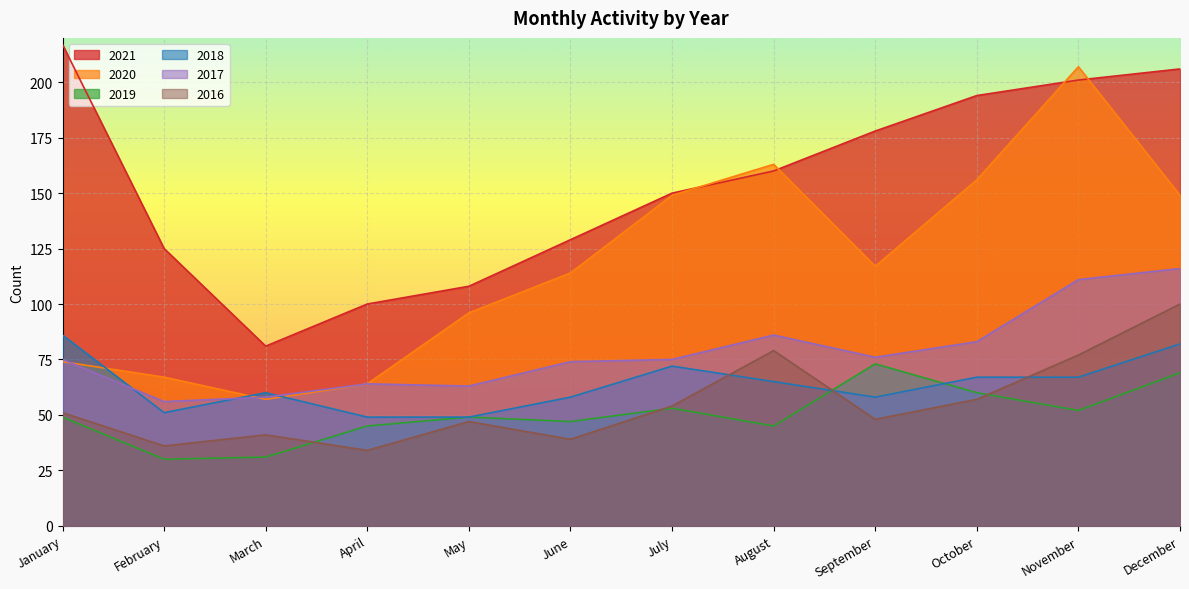

At which label does 2021 first exceed 160?

January